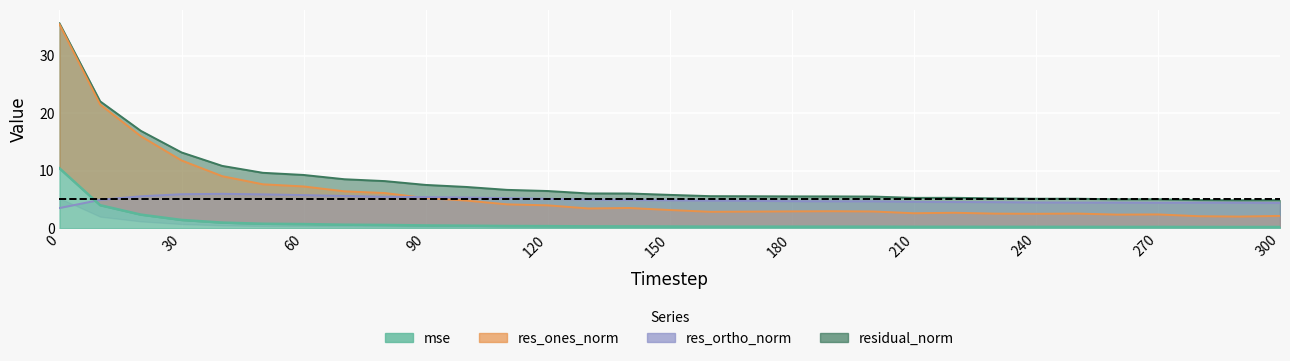

Count the number of categories in the chart.

31